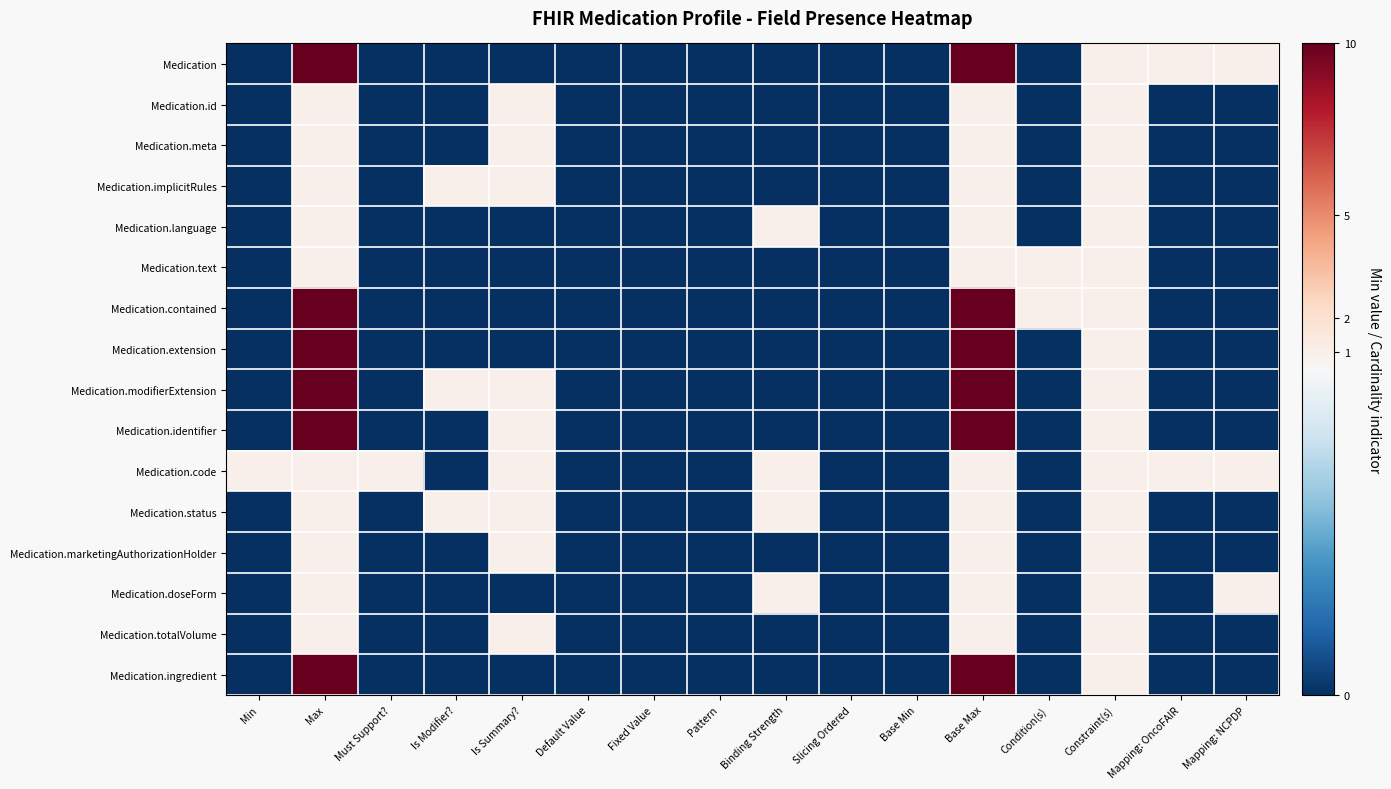

Reading right to left, list all the values displayed in this chart.

Medication: Mapping: NCPDP=1	Mapping: OncoFAIR=1	Constraint(s)=1	Condition(s)=0	Base Max=10	Base Min=0	Slicing Ordered=0	Binding Strength=0	Pattern=0	Fixed Value=0	Default Value=0	Is Summary?=0	Is Modifier?=0	Must Support?=0	Max=10	Min=0
Medication.id: Mapping: NCPDP=0	Mapping: OncoFAIR=0	Constraint(s)=1	Condition(s)=0	Base Max=1	Base Min=0	Slicing Ordered=0	Binding Strength=0	Pattern=0	Fixed Value=0	Default Value=0	Is Summary?=1	Is Modifier?=0	Must Support?=0	Max=1	Min=0
Medication.meta: Mapping: NCPDP=0	Mapping: OncoFAIR=0	Constraint(s)=1	Condition(s)=0	Base Max=1	Base Min=0	Slicing Ordered=0	Binding Strength=0	Pattern=0	Fixed Value=0	Default Value=0	Is Summary?=1	Is Modifier?=0	Must Support?=0	Max=1	Min=0
Medication.implicitRules: Mapping: NCPDP=0	Mapping: OncoFAIR=0	Constraint(s)=1	Condition(s)=0	Base Max=1	Base Min=0	Slicing Ordered=0	Binding Strength=0	Pattern=0	Fixed Value=0	Default Value=0	Is Summary?=1	Is Modifier?=1	Must Support?=0	Max=1	Min=0
Medication.language: Mapping: NCPDP=0	Mapping: OncoFAIR=0	Constraint(s)=1	Condition(s)=0	Base Max=1	Base Min=0	Slicing Ordered=0	Binding Strength=1	Pattern=0	Fixed Value=0	Default Value=0	Is Summary?=0	Is Modifier?=0	Must Support?=0	Max=1	Min=0
Medication.text: Mapping: NCPDP=0	Mapping: OncoFAIR=0	Constraint(s)=1	Condition(s)=1	Base Max=1	Base Min=0	Slicing Ordered=0	Binding Strength=0	Pattern=0	Fixed Value=0	Default Value=0	Is Summary?=0	Is Modifier?=0	Must Support?=0	Max=1	Min=0
Medication.contained: Mapping: NCPDP=0	Mapping: OncoFAIR=0	Constraint(s)=1	Condition(s)=1	Base Max=10	Base Min=0	Slicing Ordered=0	Binding Strength=0	Pattern=0	Fixed Value=0	Default Value=0	Is Summary?=0	Is Modifier?=0	Must Support?=0	Max=10	Min=0
Medication.extension: Mapping: NCPDP=0	Mapping: OncoFAIR=0	Constraint(s)=1	Condition(s)=0	Base Max=10	Base Min=0	Slicing Ordered=0	Binding Strength=0	Pattern=0	Fixed Value=0	Default Value=0	Is Summary?=0	Is Modifier?=0	Must Support?=0	Max=10	Min=0
Medication.modifierExtension: Mapping: NCPDP=0	Mapping: OncoFAIR=0	Constraint(s)=1	Condition(s)=0	Base Max=10	Base Min=0	Slicing Ordered=0	Binding Strength=0	Pattern=0	Fixed Value=0	Default Value=0	Is Summary?=1	Is Modifier?=1	Must Support?=0	Max=10	Min=0
Medication.identifier: Mapping: NCPDP=0	Mapping: OncoFAIR=0	Constraint(s)=1	Condition(s)=0	Base Max=10	Base Min=0	Slicing Ordered=0	Binding Strength=0	Pattern=0	Fixed Value=0	Default Value=0	Is Summary?=1	Is Modifier?=0	Must Support?=0	Max=10	Min=0
Medication.code: Mapping: NCPDP=1	Mapping: OncoFAIR=1	Constraint(s)=1	Condition(s)=0	Base Max=1	Base Min=0	Slicing Ordered=0	Binding Strength=1	Pattern=0	Fixed Value=0	Default Value=0	Is Summary?=1	Is Modifier?=0	Must Support?=1	Max=1	Min=1
Medication.status: Mapping: NCPDP=0	Mapping: OncoFAIR=0	Constraint(s)=1	Condition(s)=0	Base Max=1	Base Min=0	Slicing Ordered=0	Binding Strength=1	Pattern=0	Fixed Value=0	Default Value=0	Is Summary?=1	Is Modifier?=1	Must Support?=0	Max=1	Min=0
Medication.marketingAuthorizationHolder: Mapping: NCPDP=0	Mapping: OncoFAIR=0	Constraint(s)=1	Condition(s)=0	Base Max=1	Base Min=0	Slicing Ordered=0	Binding Strength=0	Pattern=0	Fixed Value=0	Default Value=0	Is Summary?=1	Is Modifier?=0	Must Support?=0	Max=1	Min=0
Medication.doseForm: Mapping: NCPDP=1	Mapping: OncoFAIR=0	Constraint(s)=1	Condition(s)=0	Base Max=1	Base Min=0	Slicing Ordered=0	Binding Strength=1	Pattern=0	Fixed Value=0	Default Value=0	Is Summary?=0	Is Modifier?=0	Must Support?=0	Max=1	Min=0
Medication.totalVolume: Mapping: NCPDP=0	Mapping: OncoFAIR=0	Constraint(s)=1	Condition(s)=0	Base Max=1	Base Min=0	Slicing Ordered=0	Binding Strength=0	Pattern=0	Fixed Value=0	Default Value=0	Is Summary?=1	Is Modifier?=0	Must Support?=0	Max=1	Min=0
Medication.ingredient: Mapping: NCPDP=0	Mapping: OncoFAIR=0	Constraint(s)=1	Condition(s)=0	Base Max=10	Base Min=0	Slicing Ordered=0	Binding Strength=0	Pattern=0	Fixed Value=0	Default Value=0	Is Summary?=0	Is Modifier?=0	Must Support?=0	Max=10	Min=0